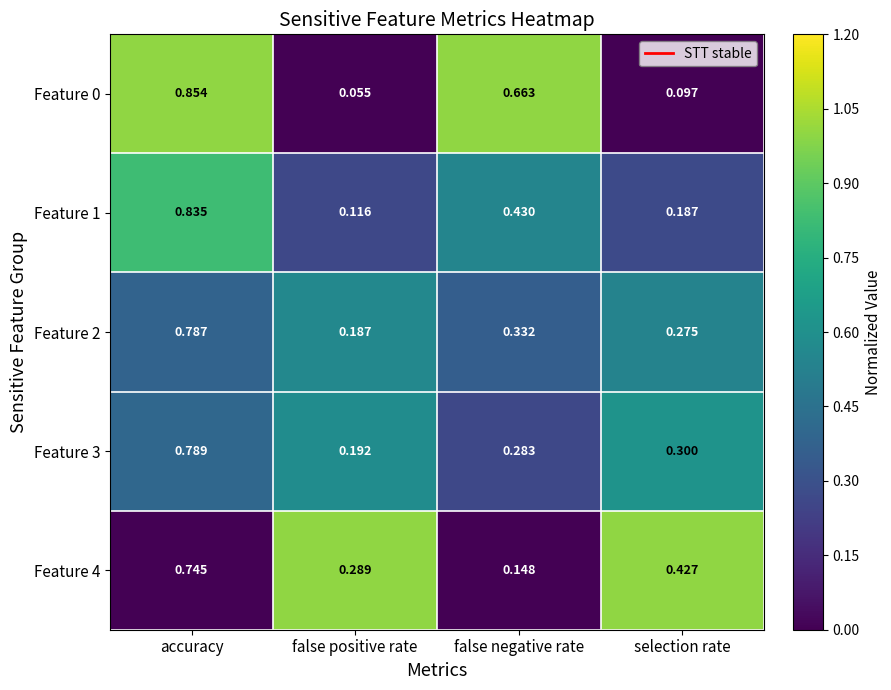

At which label is Feature 1 closest to 0?

false positive rate